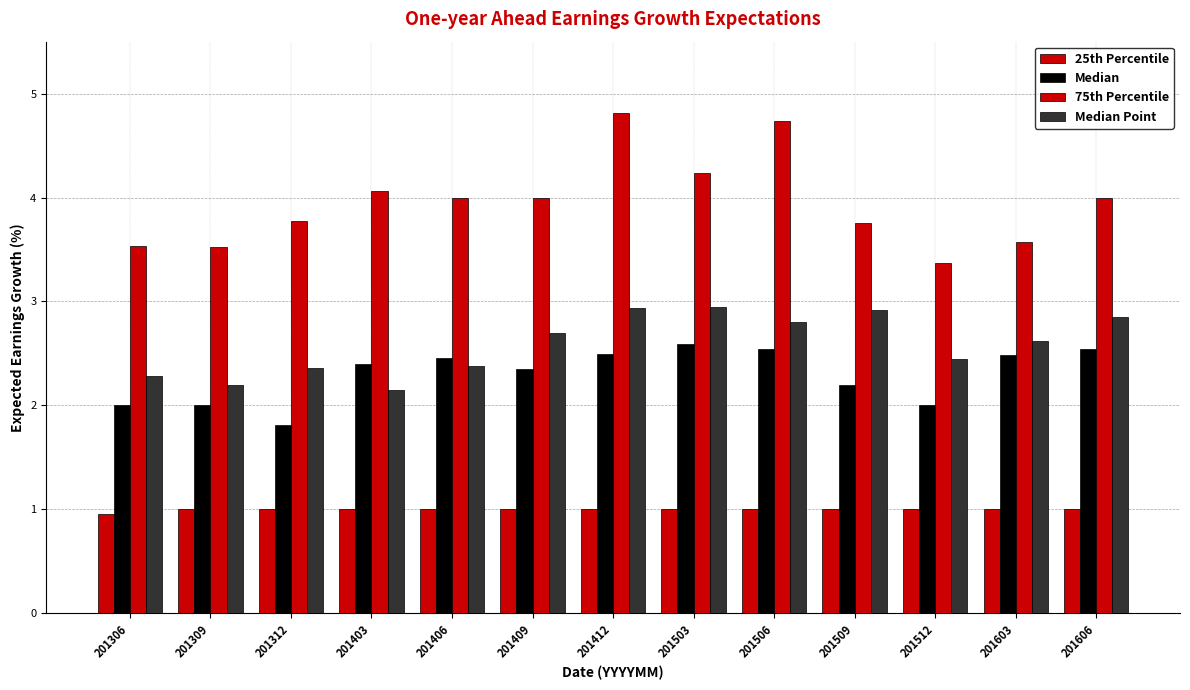

Does the chart contain any negative values?

No